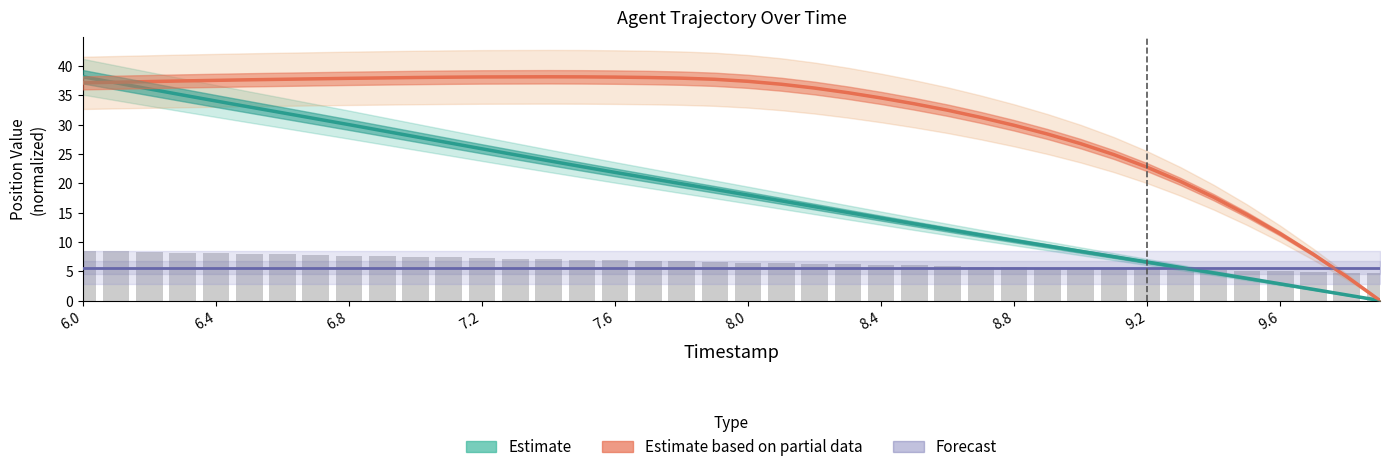

What are all the series names shown in the legend?

Estimate, Estimate based on partial data, Forecast